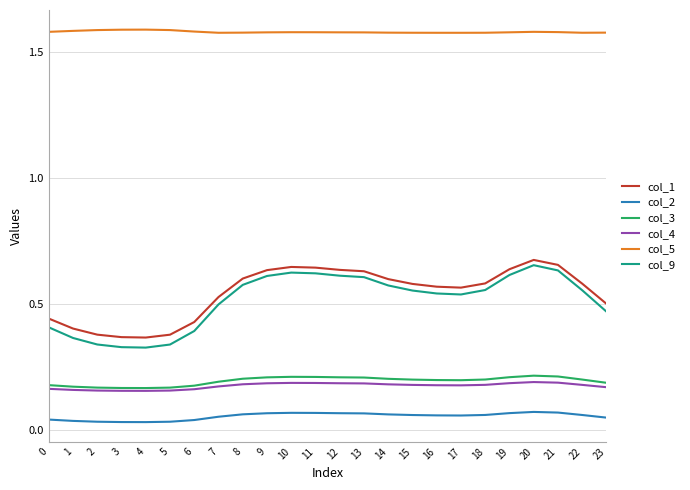

Which series has the largest total across all categories?

col_5